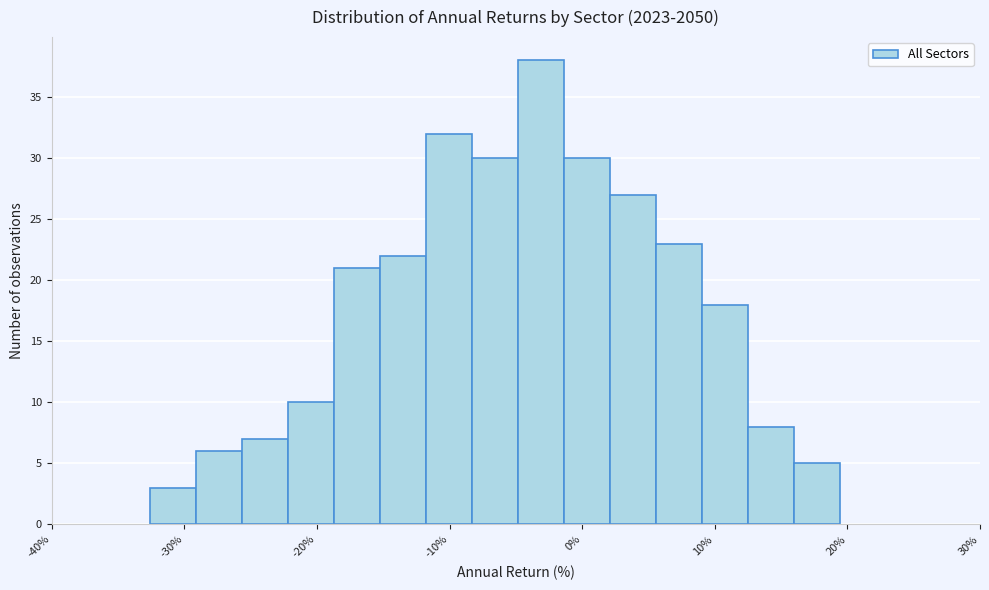

Around what value on the x-axis is the tallest bar? Give the approximate position of its centre, as read against the axis.

-3